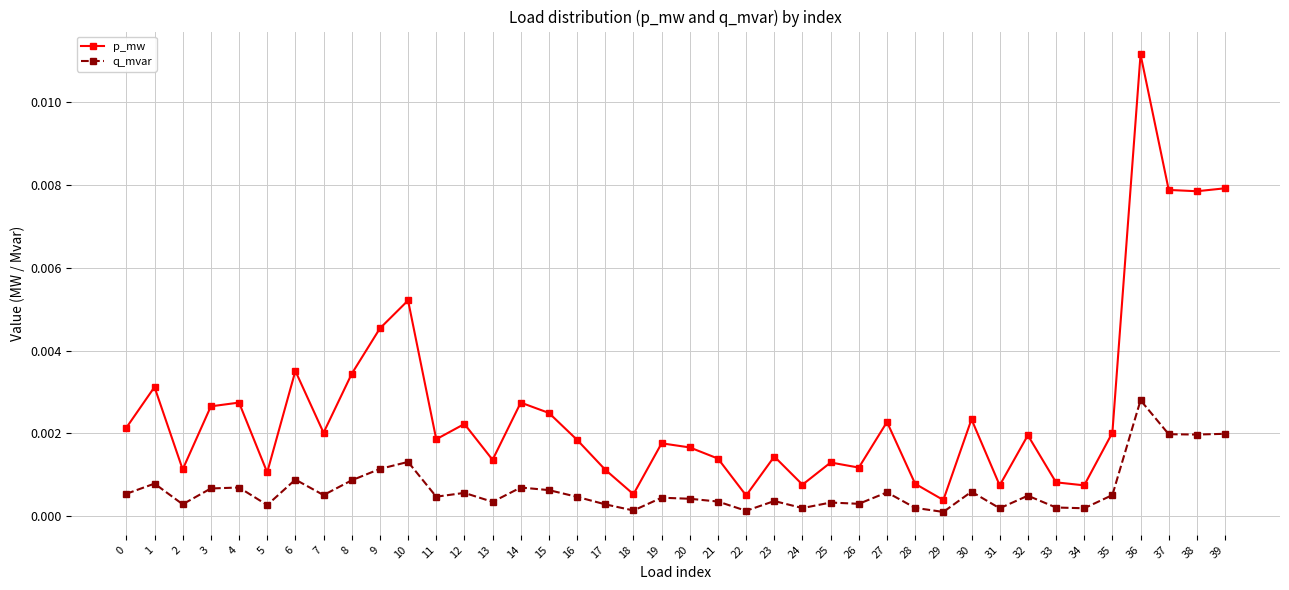

Does the chart display data point markers on the line(s)?

Yes